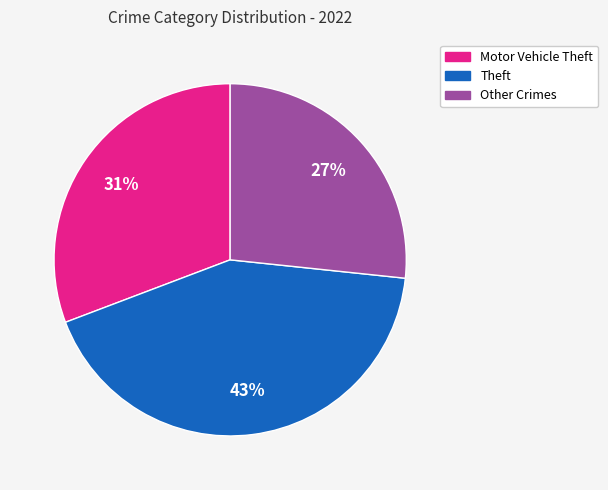

What is the largest slice in the pie chart?

Theft